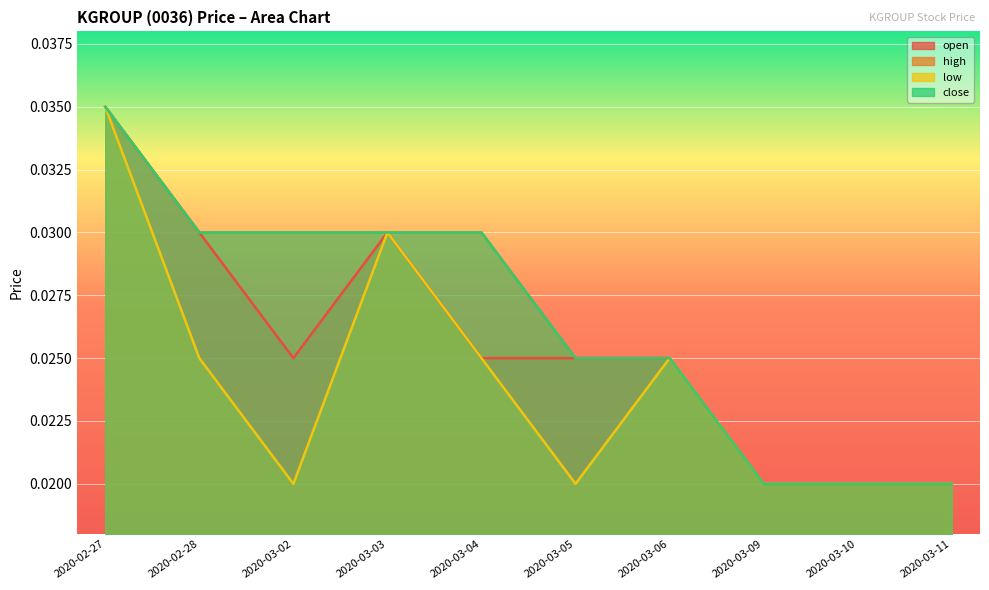

True or false: close and high cross at least once.

False